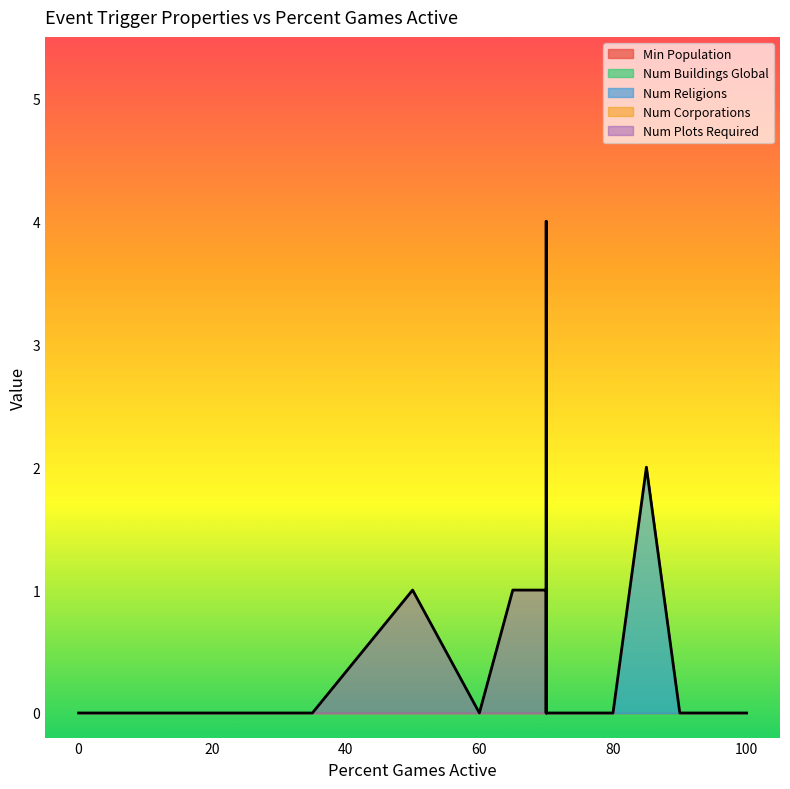

What is the difference between the maximum and minimum values in the Num Plots Required series?

4